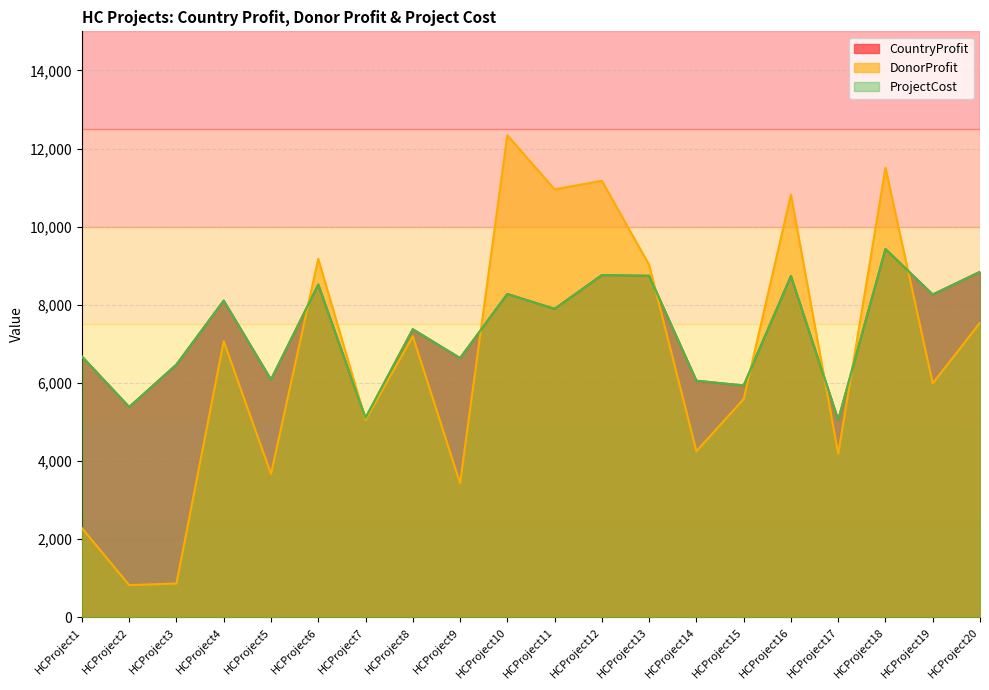

How many series are shown in this chart?

3